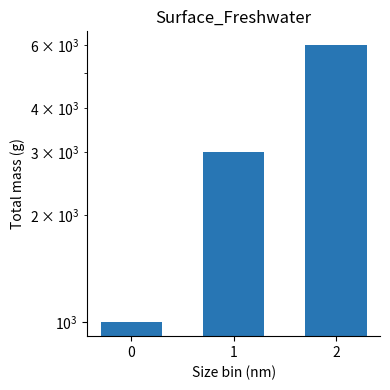

Reading right to left, what are all the values shown in this chart?

6000	3000	1000